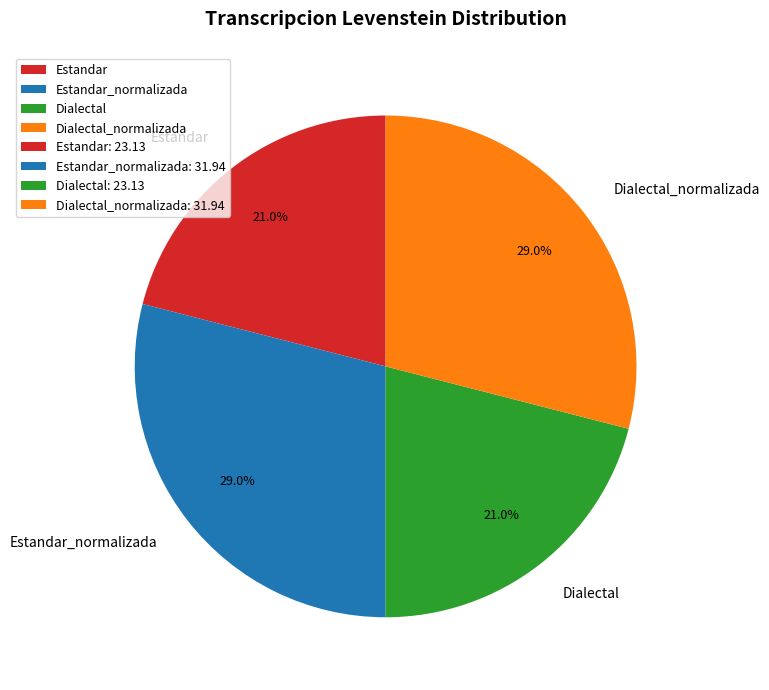

To the nearest percent, what is the average slice percentage?

25%